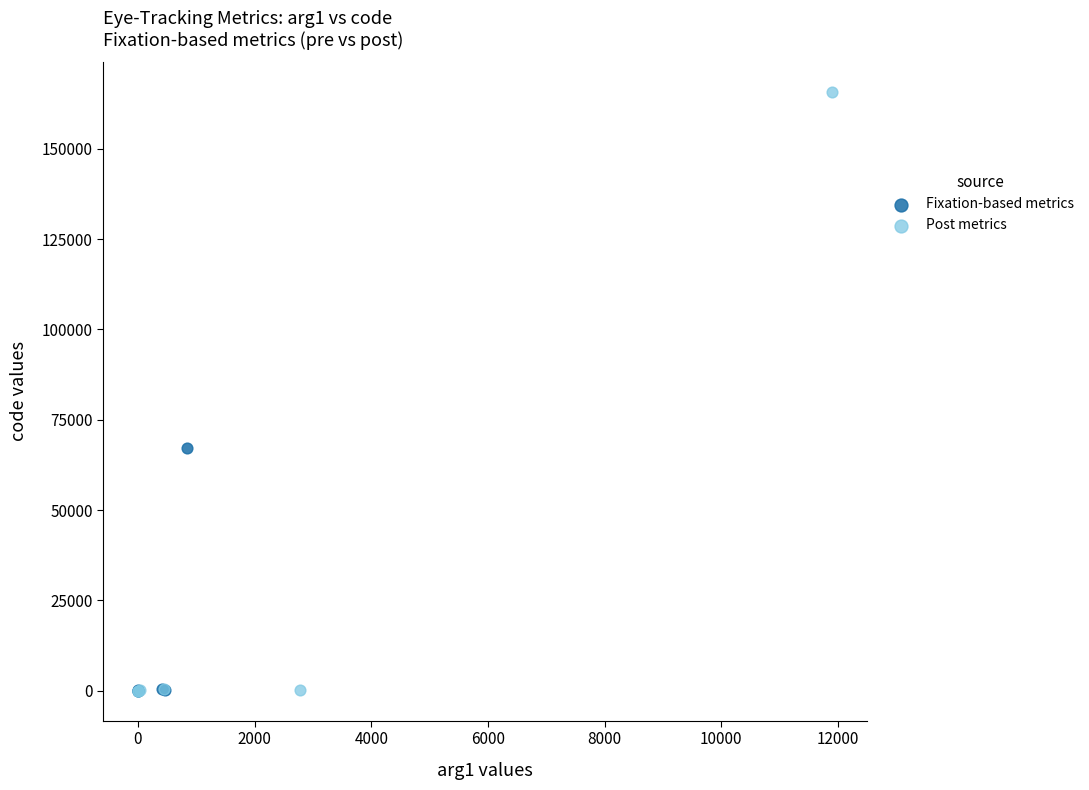

Which series contains the highest Y value?

Post metrics